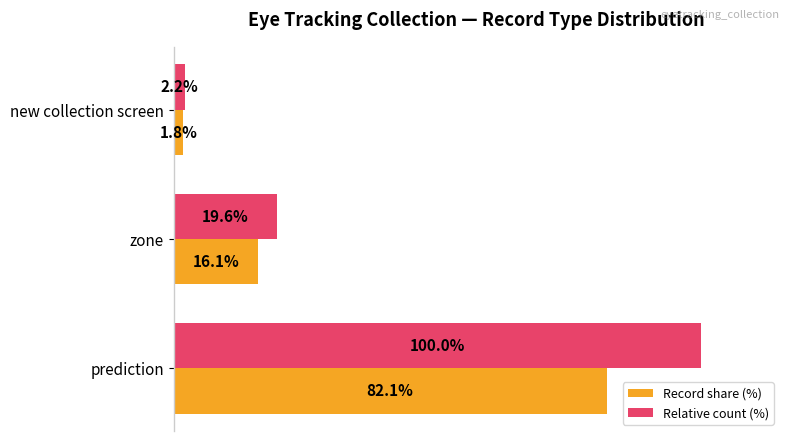

Which label corresponds to the largest value in the chart?

prediction